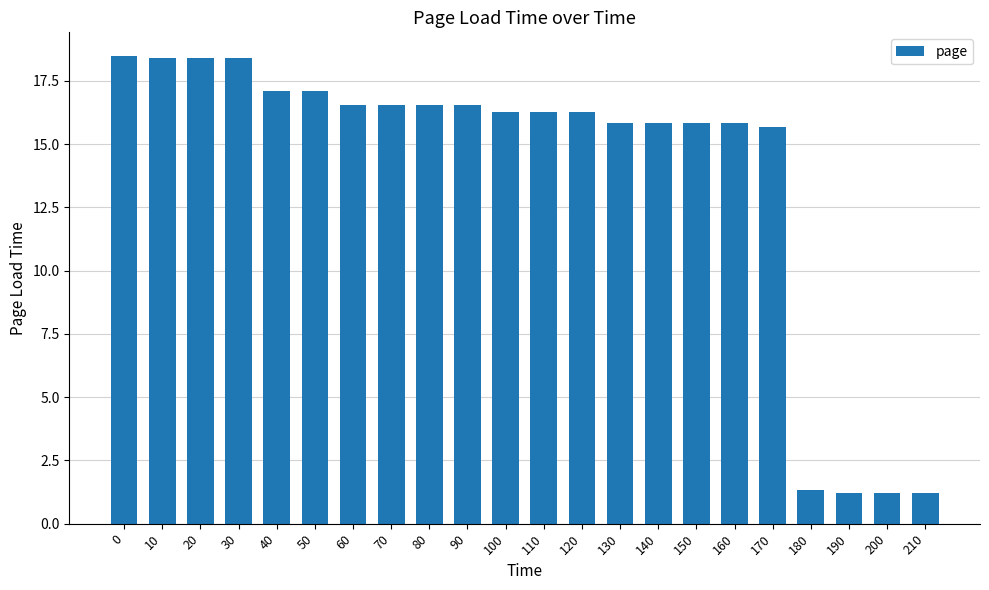

True or false: the data shows 4.2 at 80.

False